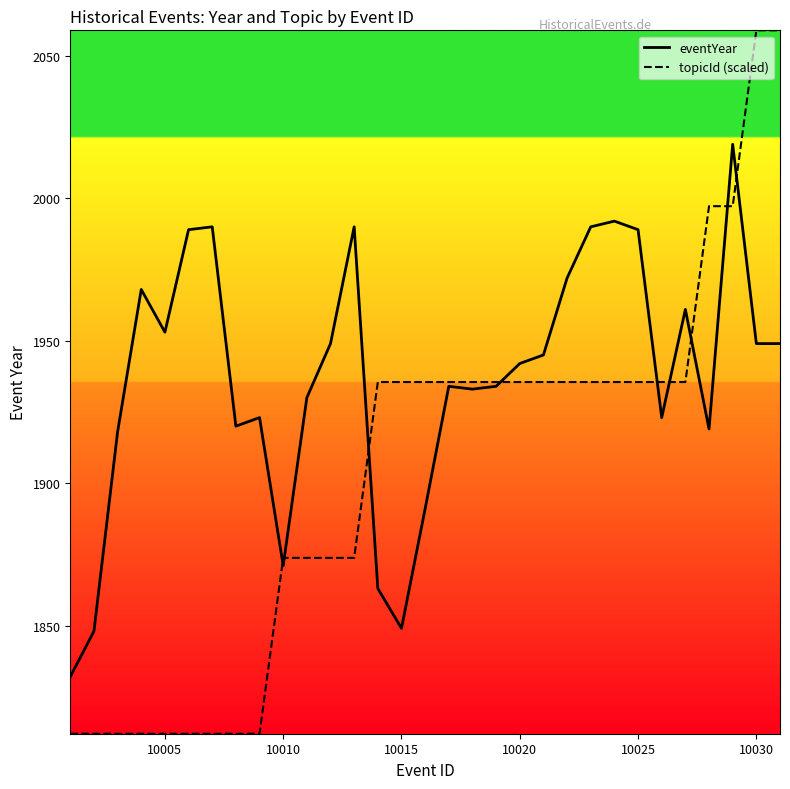

What is the minimum value for topicId (scaled)?

1812.0